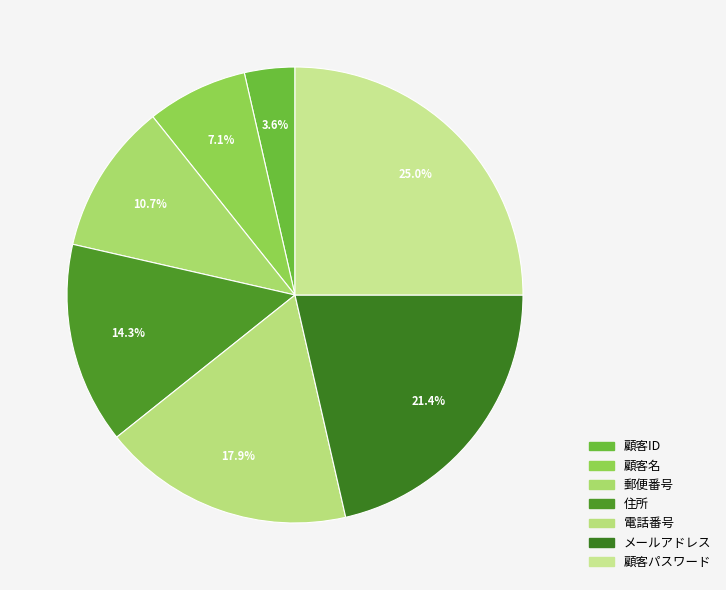

How many slices are in this pie chart?

7